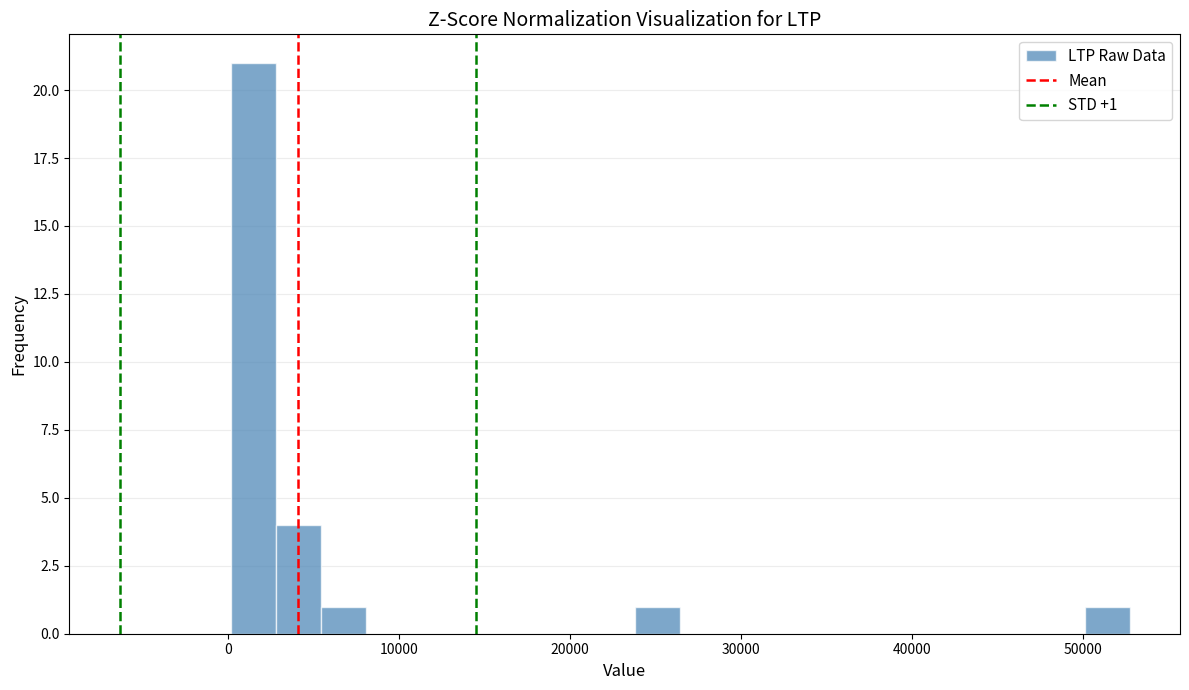

Around what value on the x-axis is the tallest bar? Give the approximate position of its centre, as read against the axis.

1000